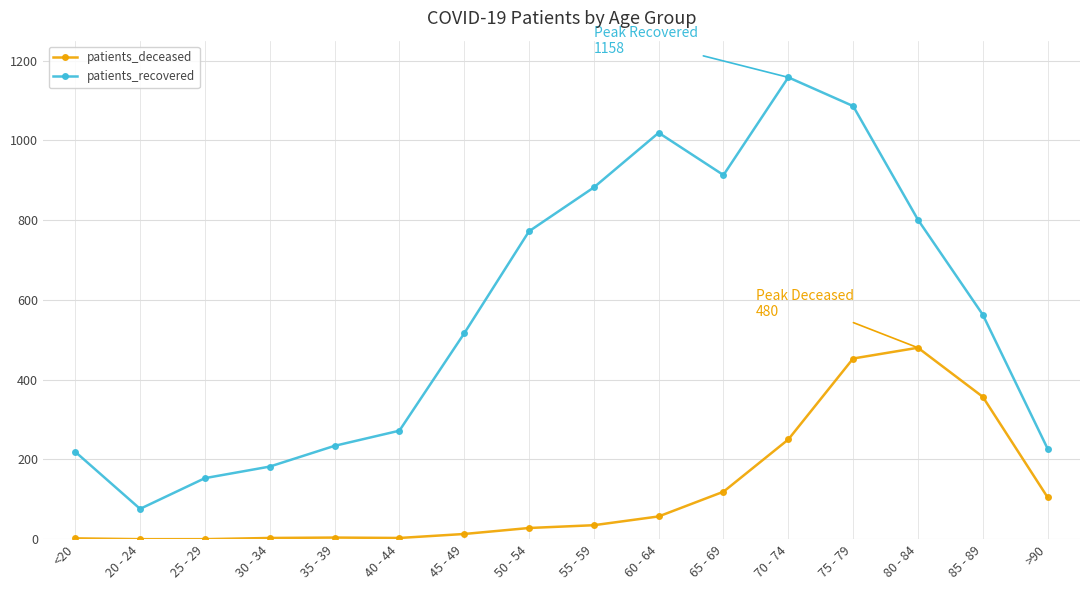

What position from the left is 40 - 44?

6